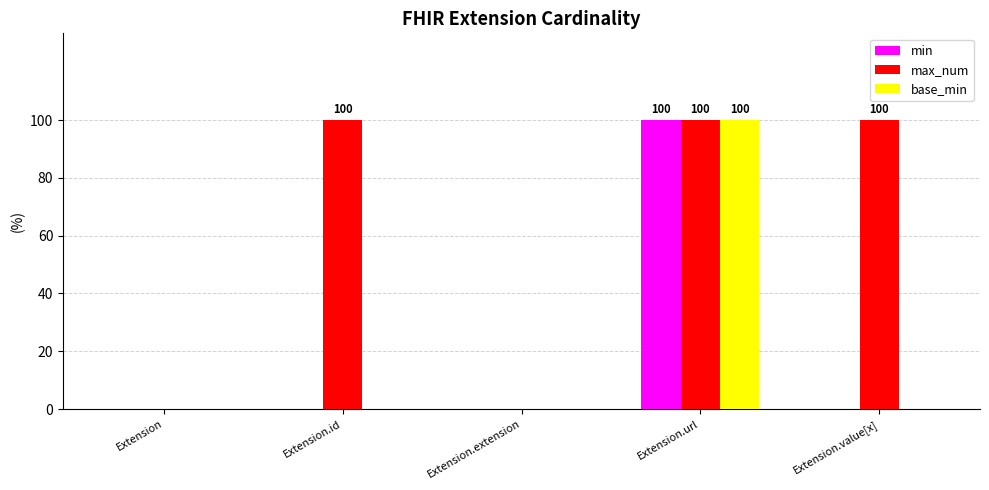

Count the number of categories in the chart.

5